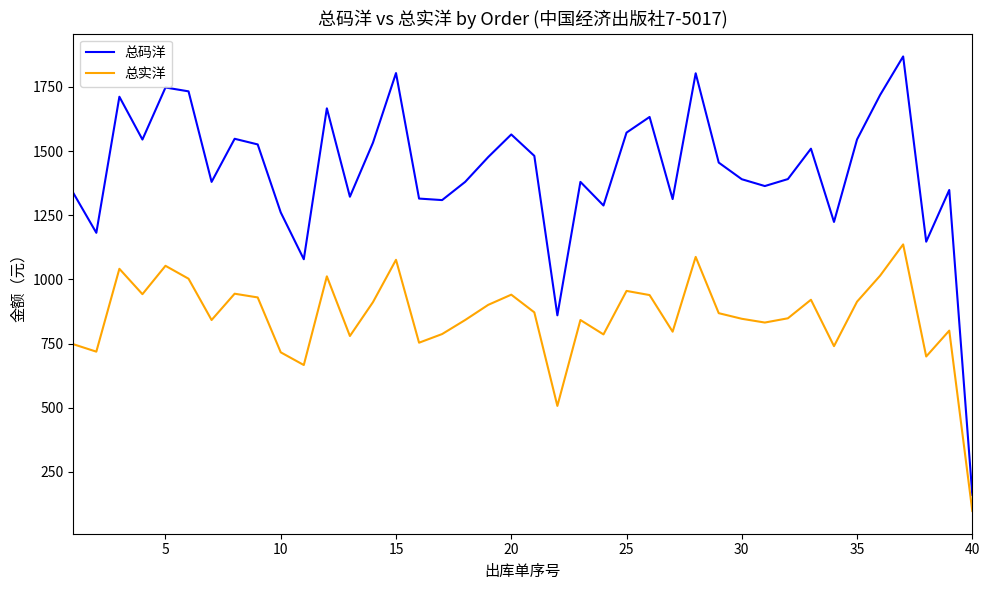

How many distinct data groups are displayed?

2